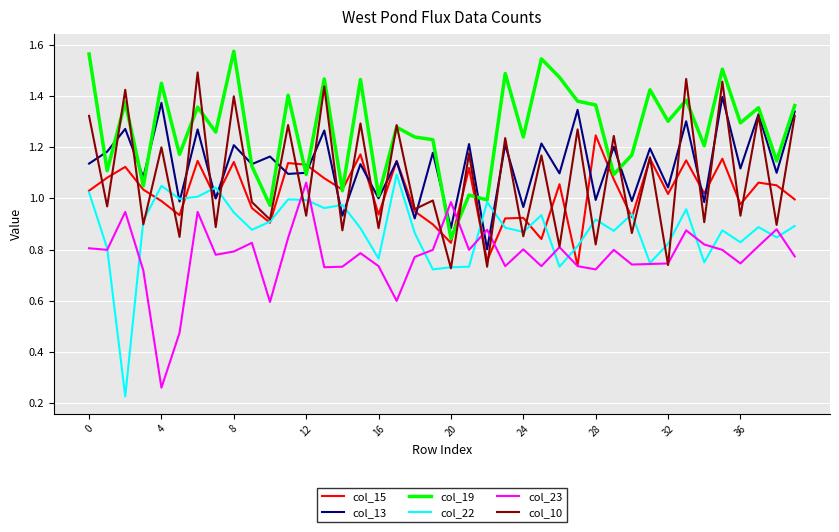

Which series has the largest total across all categories?

col_19